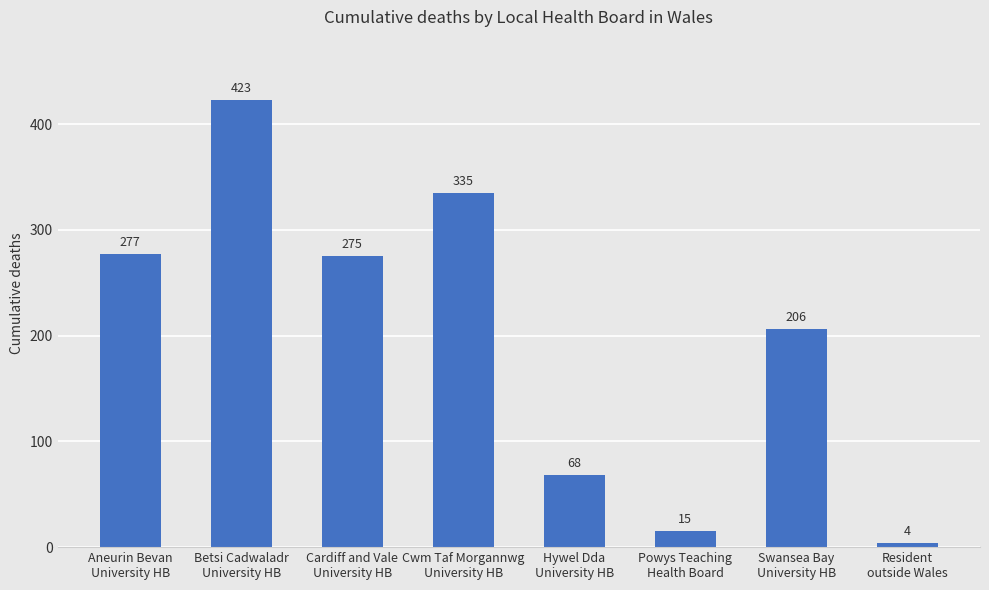

Rank the categories by value from highest to lowest.

Betsi Cadwaladr
University HB, Cwm Taf Morgannwg
University HB, Aneurin Bevan
University HB, Cardiff and Vale
University HB, Swansea Bay
University HB, Hywel Dda
University HB, Powys Teaching
Health Board, Resident
outside Wales